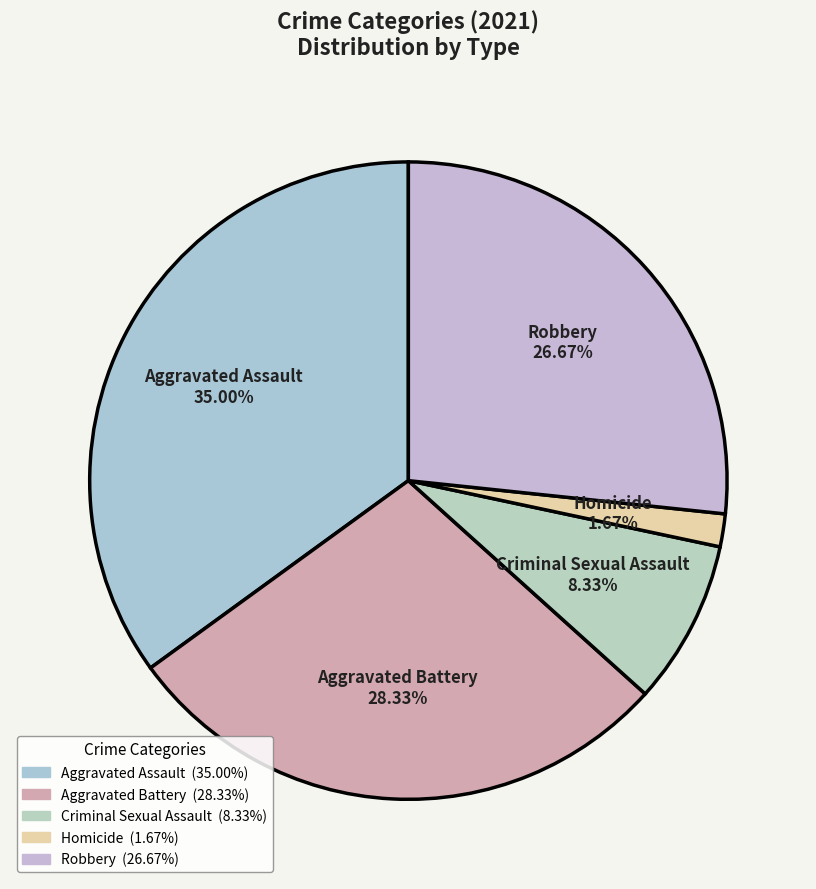

How many segments does this pie chart have?

5